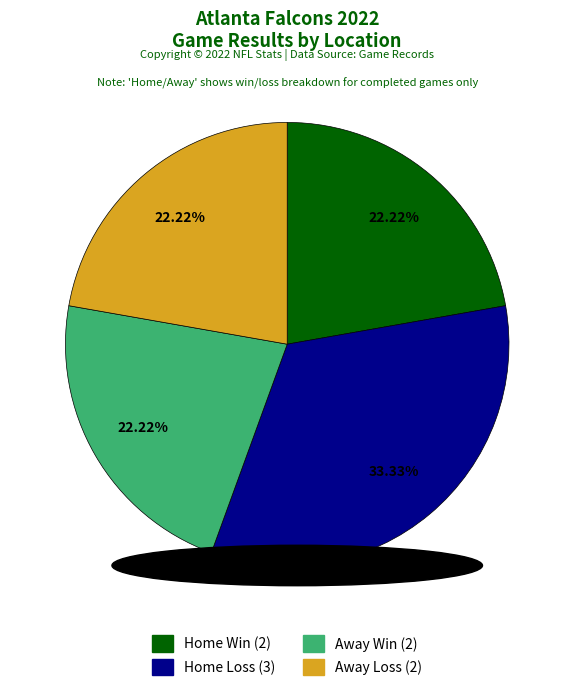

Count the number of slices in the pie.

4